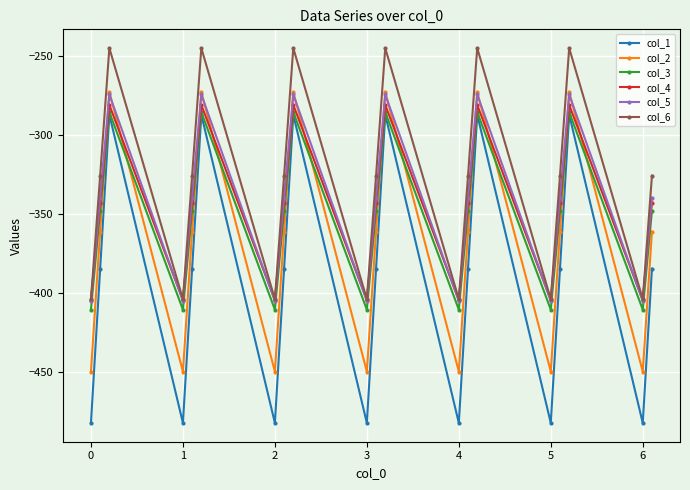

Which series has the largest total across all categories?

col_6